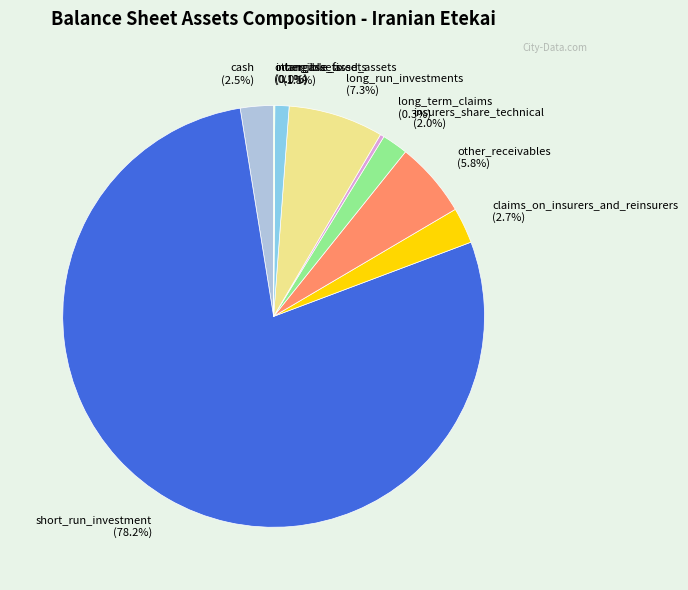

To the nearest percent, what is the difference between the other_receivables and claims_on_insurers_and_reinsurers slice percentages?

3%